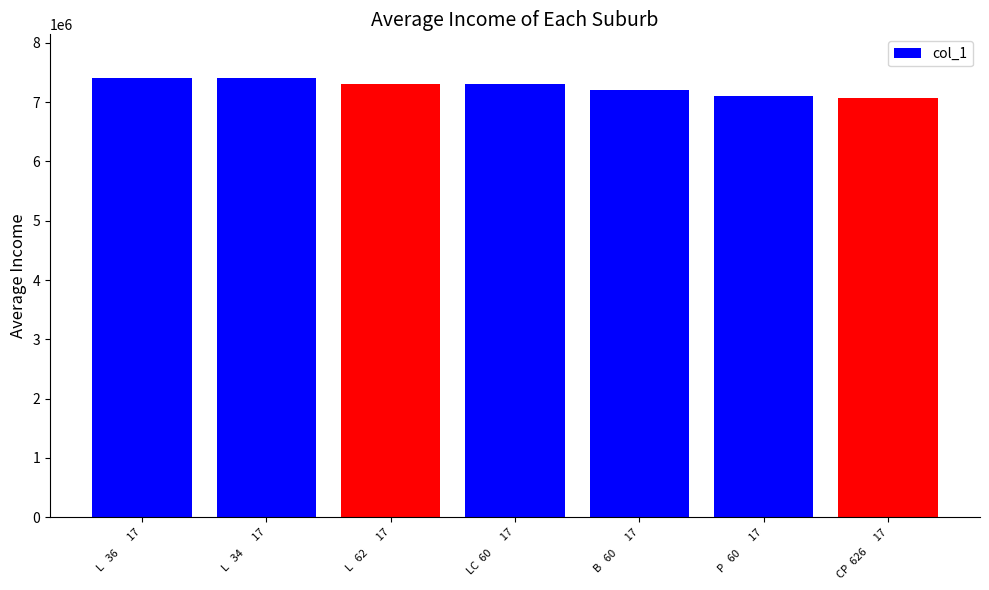

What is the minimum value shown in the chart?

7062617